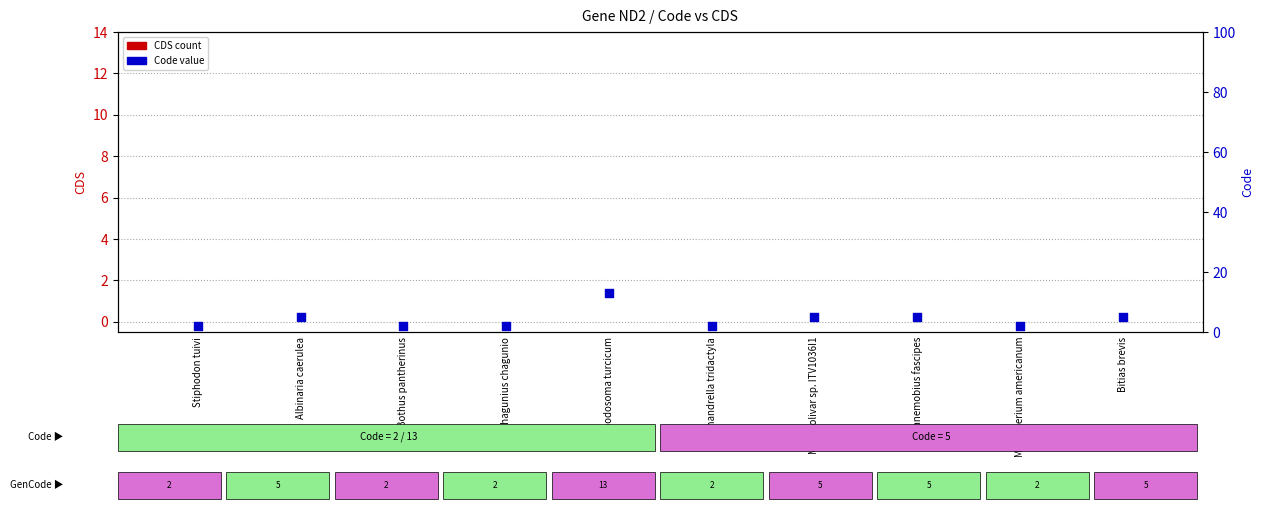

Which series has the widest spread of Y values?

Code (rank)